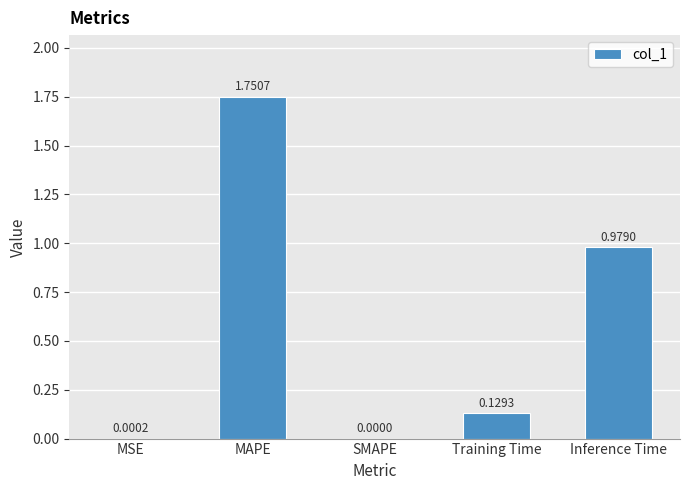

What is the change in value from MAPE to Inference Time?

-0.8